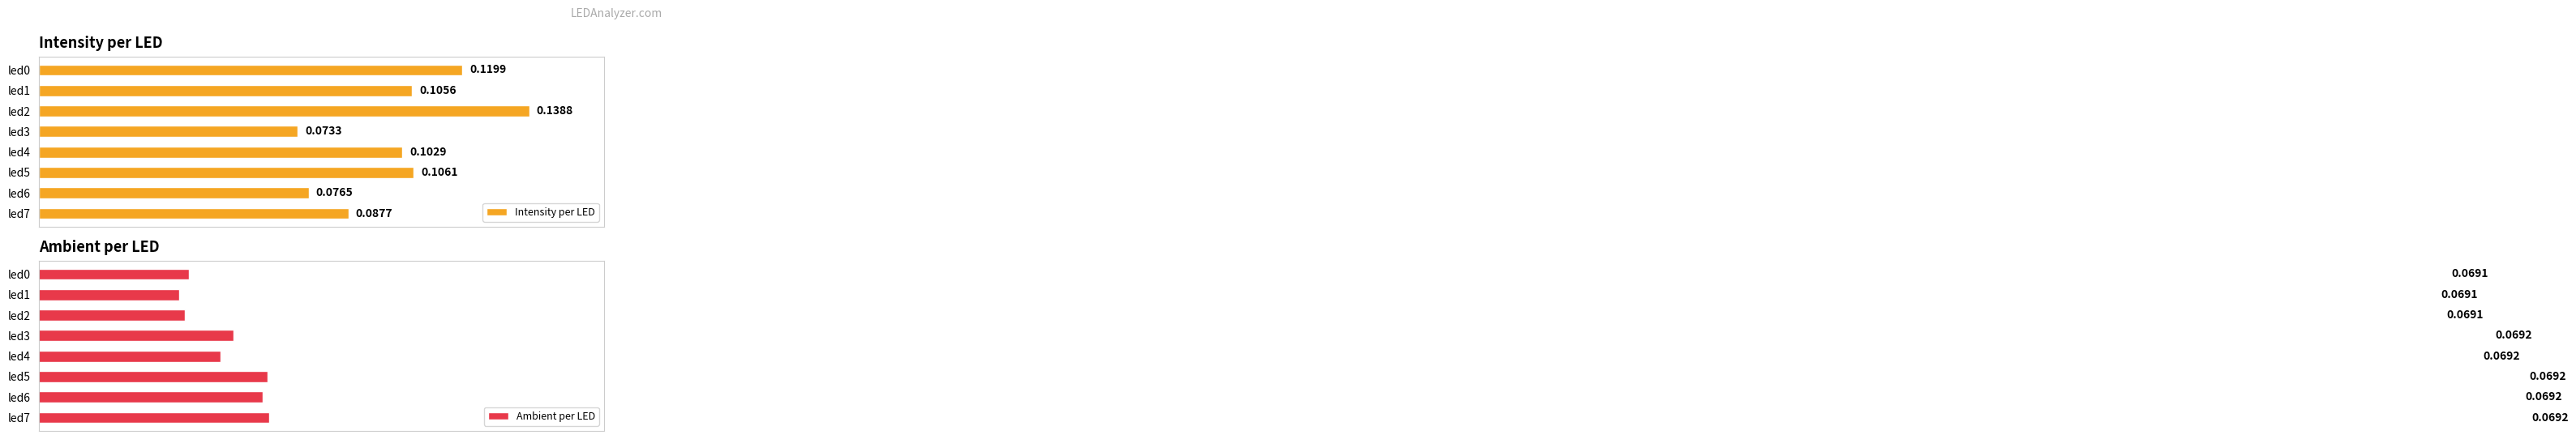

How many groups of bars are there?

8